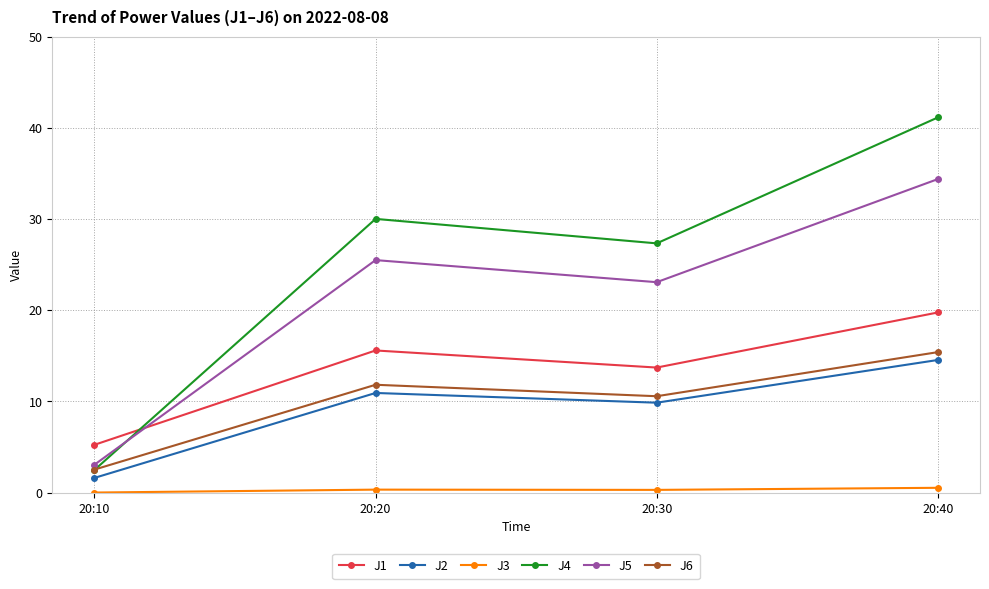

Rank the series at 20:30 from highest to lowest value.

J4, J5, J1, J6, J2, J3